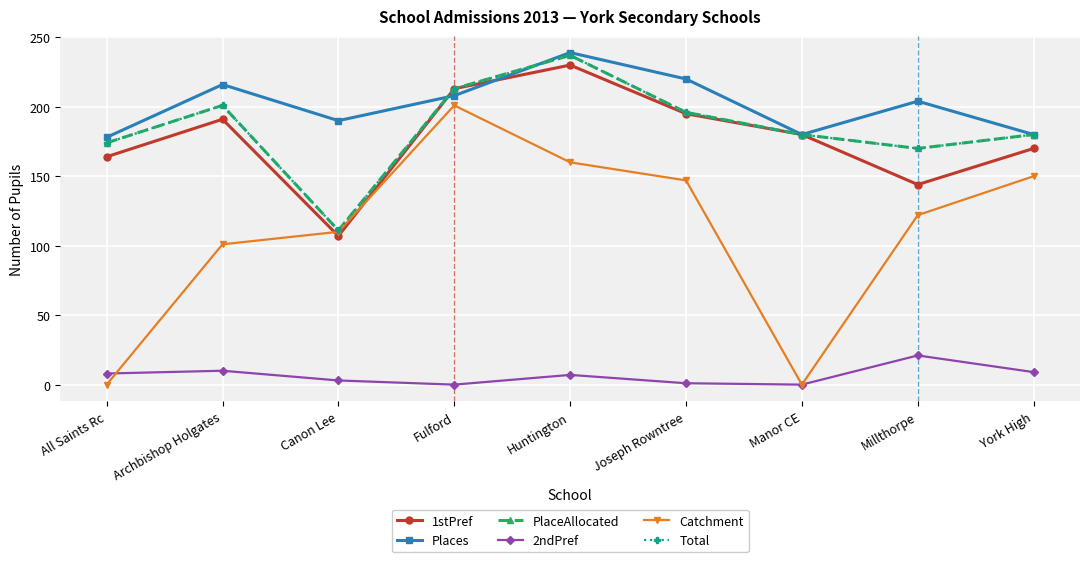

Reading right to left, list all the values displayed in this chart.

1stPref: 170	144	180	195	230	213	107	191	164
Places: 180	204	180	220	239	208	190	216	178
PlaceAllocated: 180	170	180	196	237	213	111	201	174
2ndPref: 9	21	0	1	7	0	3	10	8
Catchment: 150	122	0	147	160	201	110	101	0
Total: 180	170	180	196	237	213	111	201	174